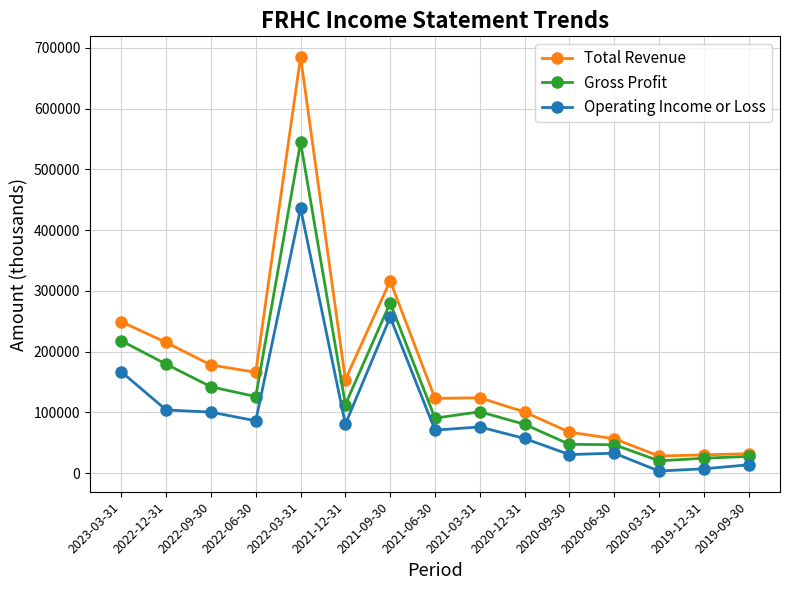

How many lines are shown in the chart?

3